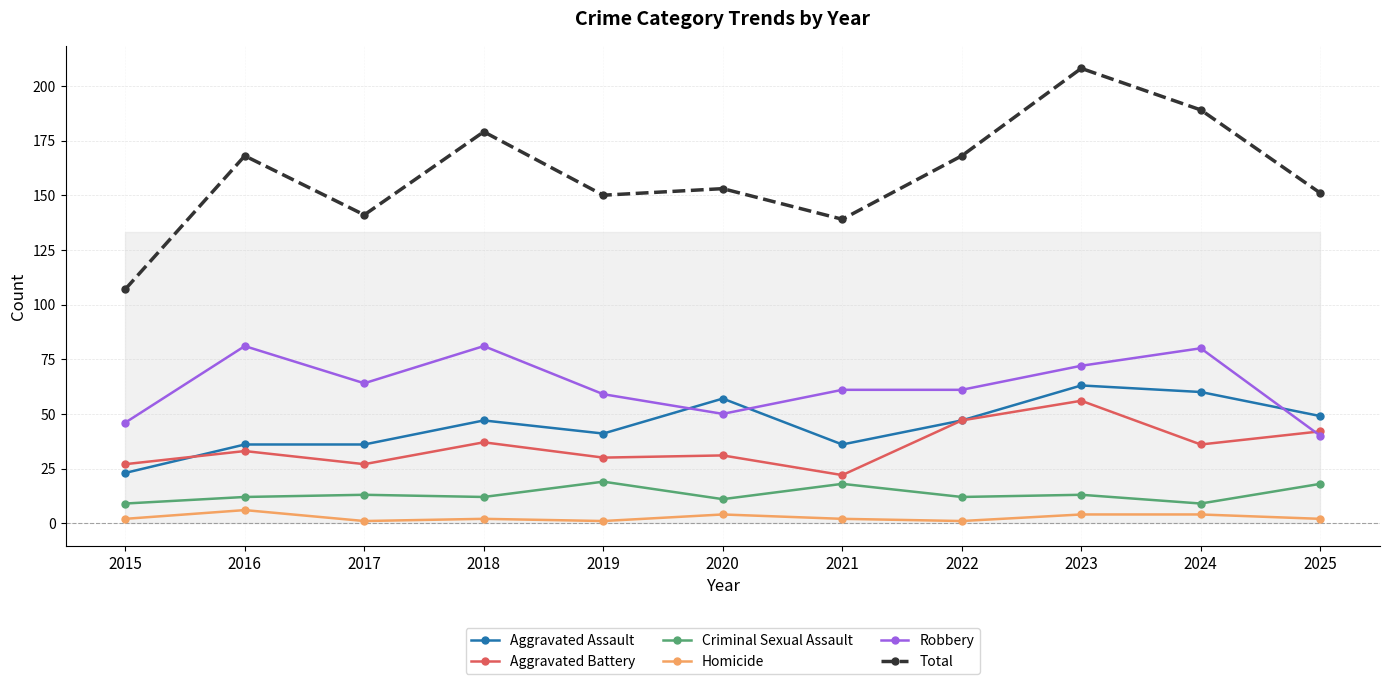

What is the sum of all Total values?

1753